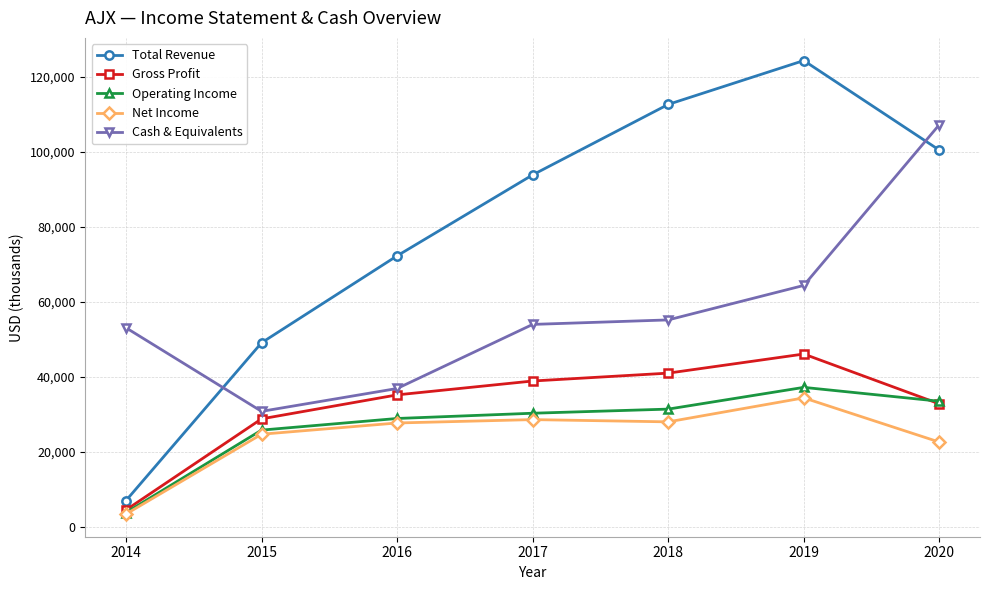

Which category has the lowest value in the Total Revenue series?

2014